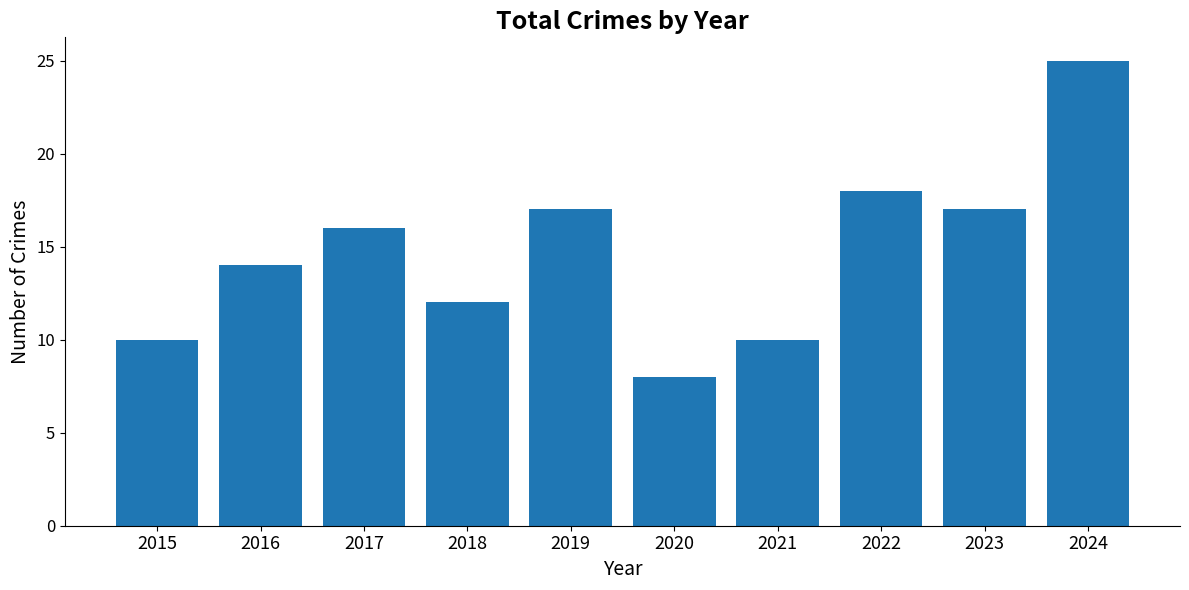

Which has a higher value, 2022 or 2015?

2022